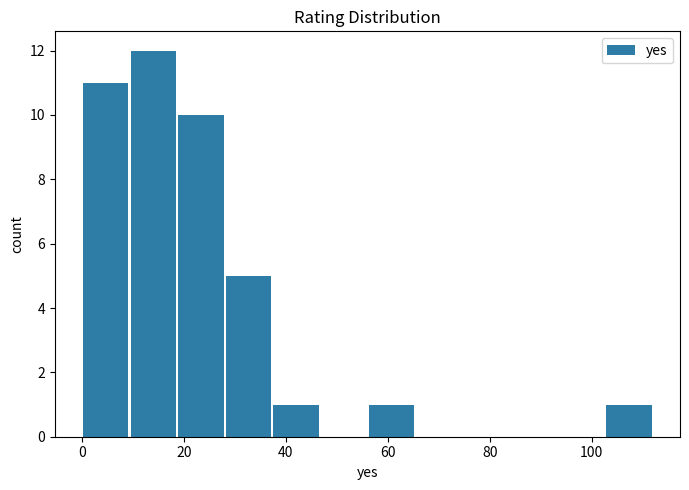

Which range on the x-axis has the tallest bar?

10 to 18